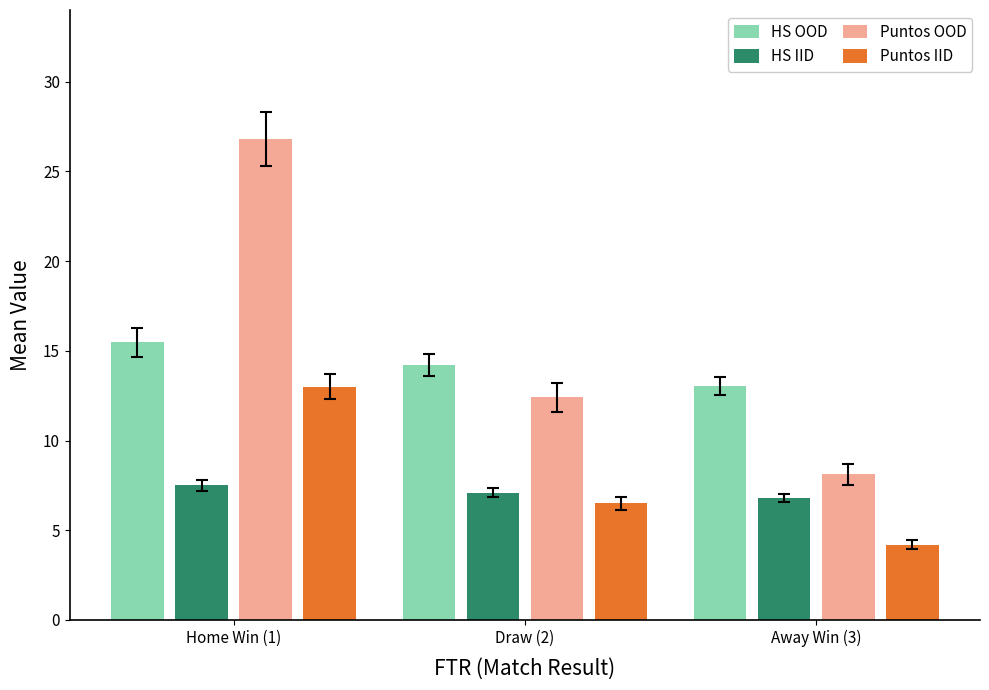

At how many categories does at least one series exceed 4?

3